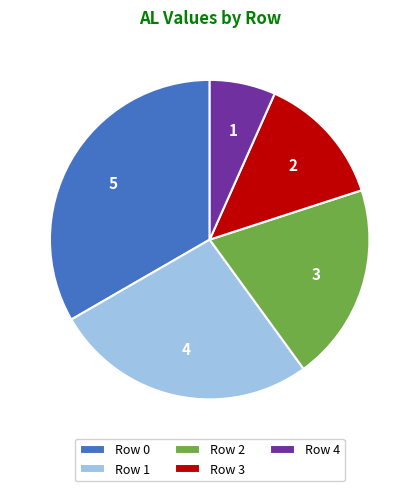

What is the ratio of the value at Row 1 to the value at Row 3?

2.0